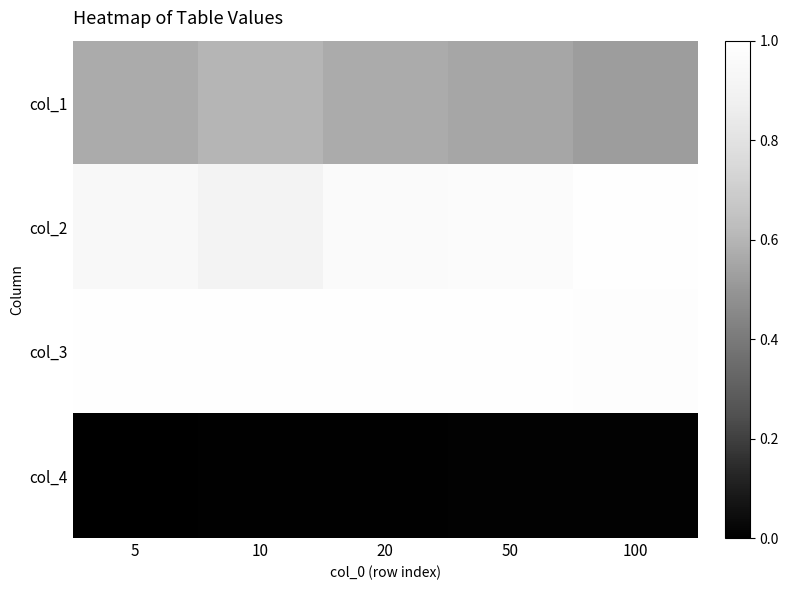

Between 100 and 10, which is larger?

10